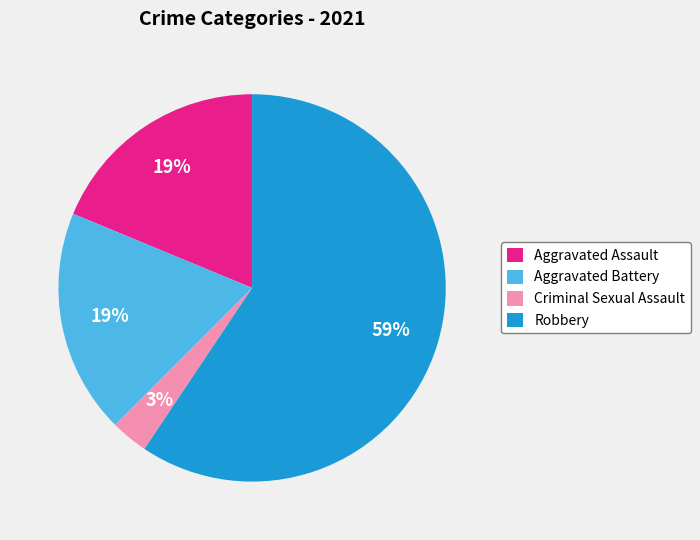

To the nearest percent, what is the difference between the Aggravated Battery and Criminal Sexual Assault slice percentages?

16%